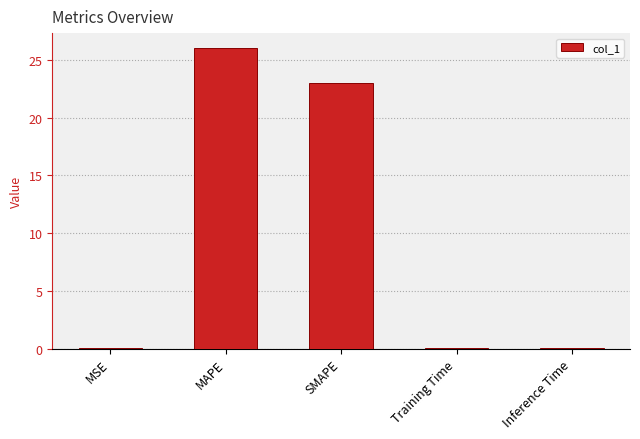

What is the ratio of the value at SMAPE to the value at MAPE?

0.9